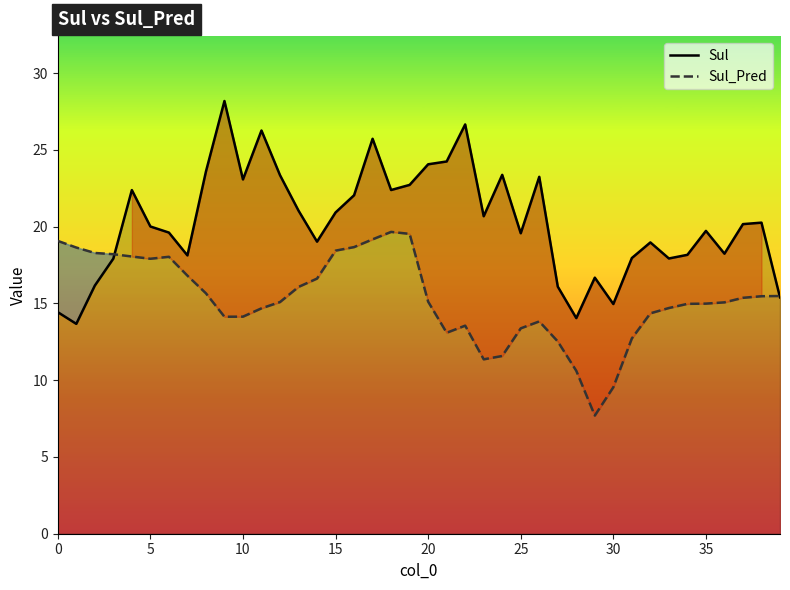

List the series in order of their peak value, lowest first.

Sul_Pred, Sul